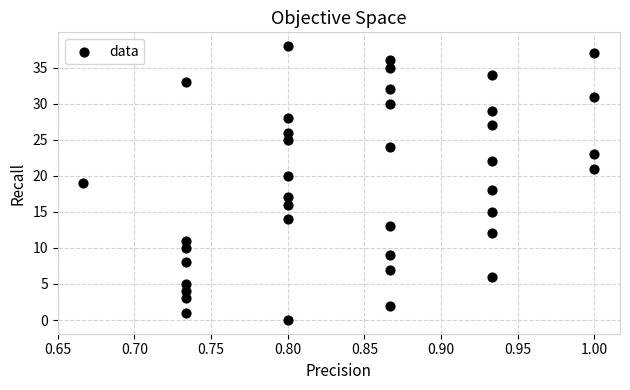

What is the range of Y values (max minus min)?

38